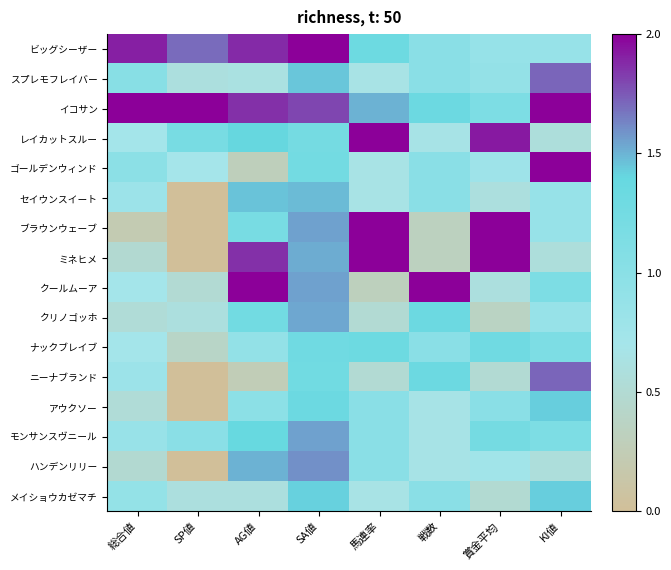

Count the number of data series in this chart.

16